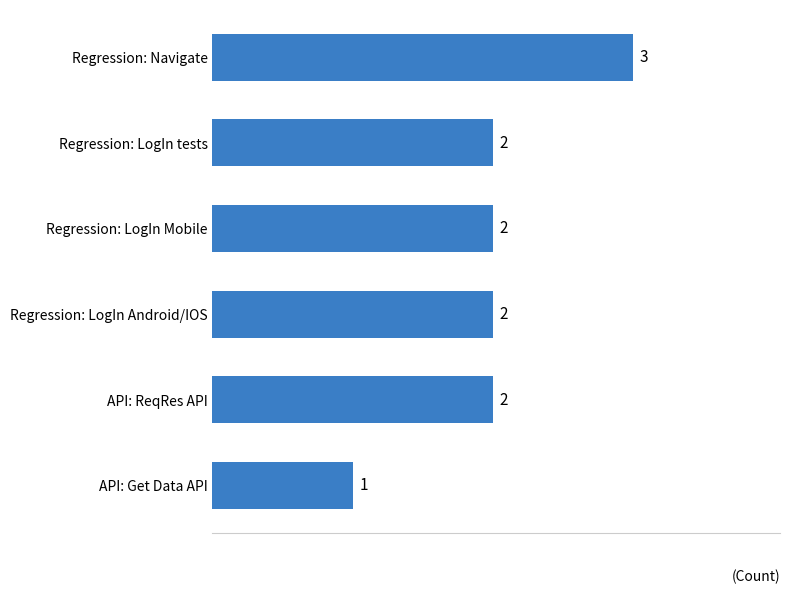

What is the minimum value shown in the chart?

1